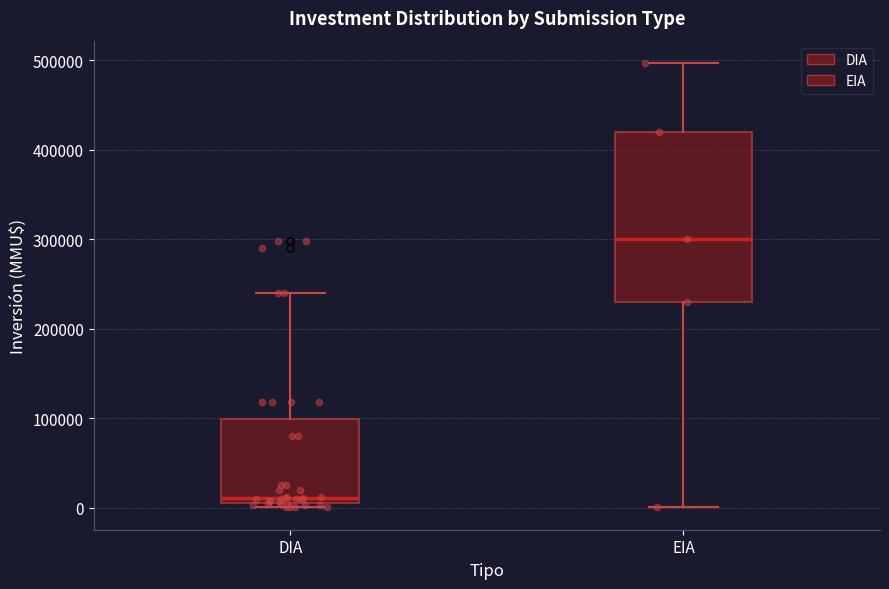

Reading left to right, transcribe this box plot: for each box, give where its median line is, the range the box spans, and where its two whiskers end, as read against the y-axis. The values are not printed on the chart, so give them approximately, as read against the axis.

DIA: median 10000, box 0 to 100000, whiskers 0 (just below the box's lower edge) to 240000
EIA: median 300000, box 230000 to 420000, whiskers 0 to 500000